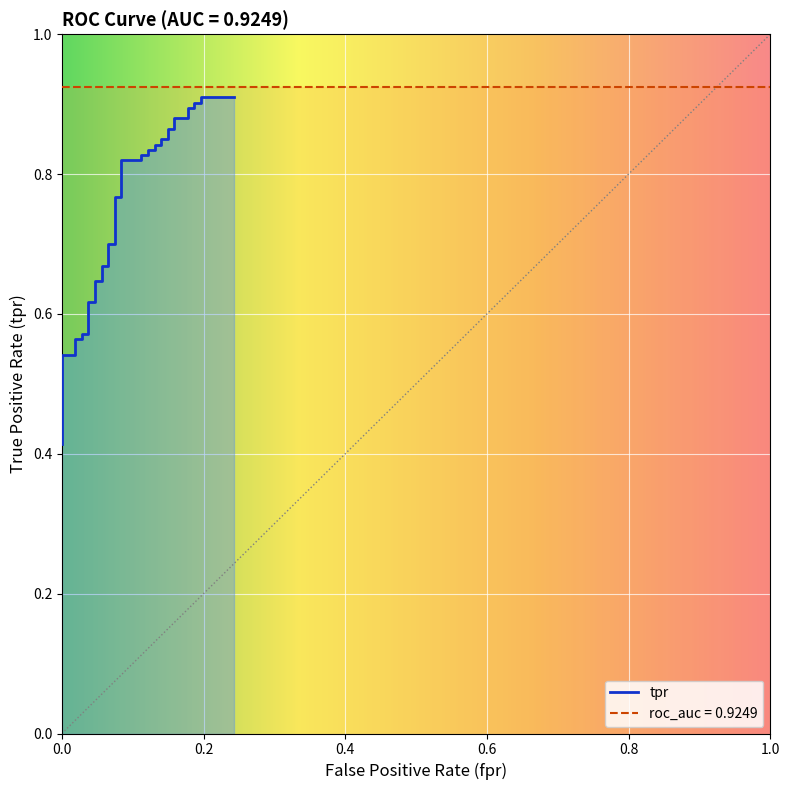

The chart shows a value of 0.4 at 10. True or false?

False